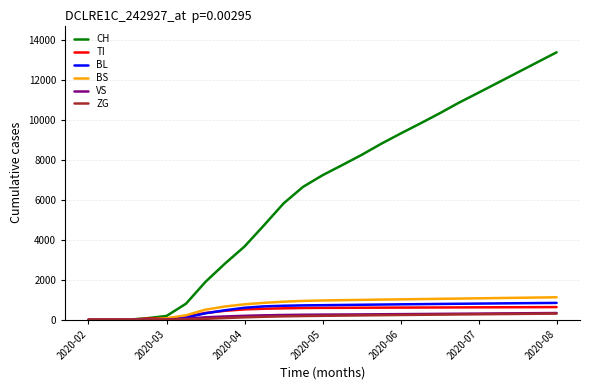

Which series has the widest spread of values?

CH